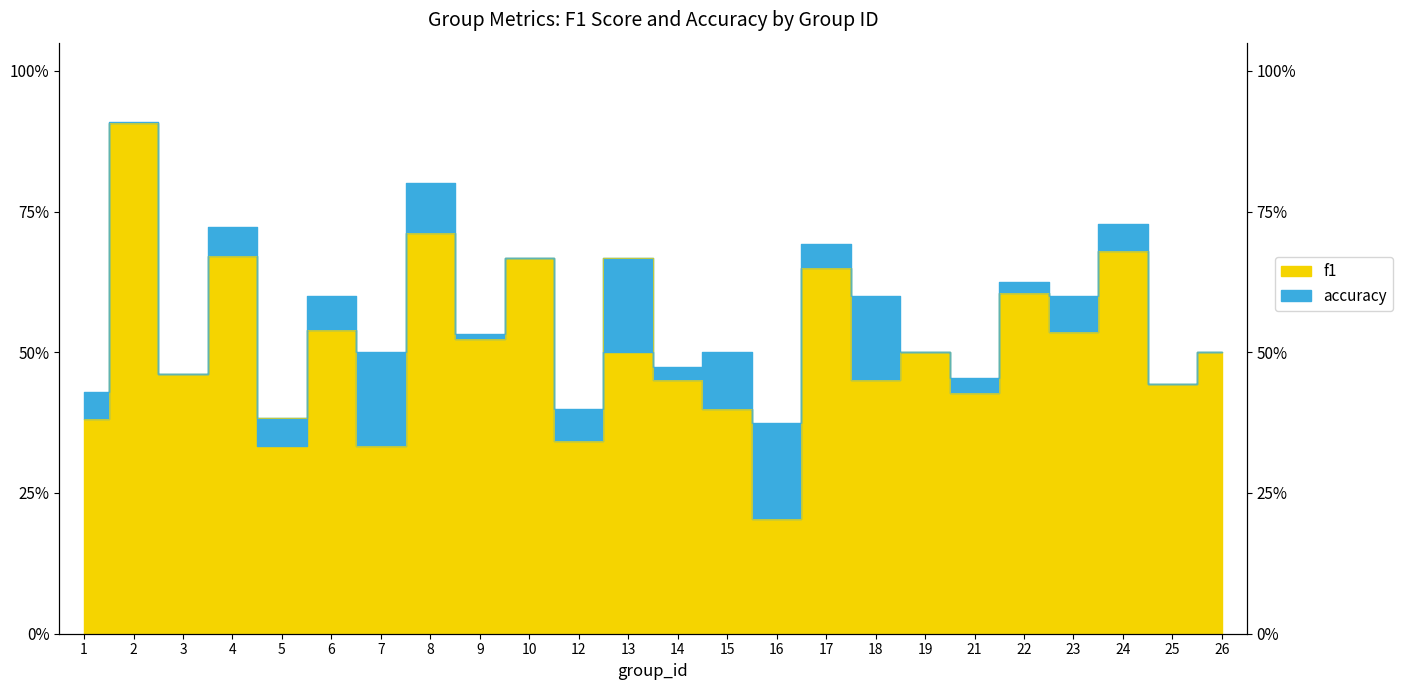

The accuracy series shows 0.5 at 13. True or false?

True